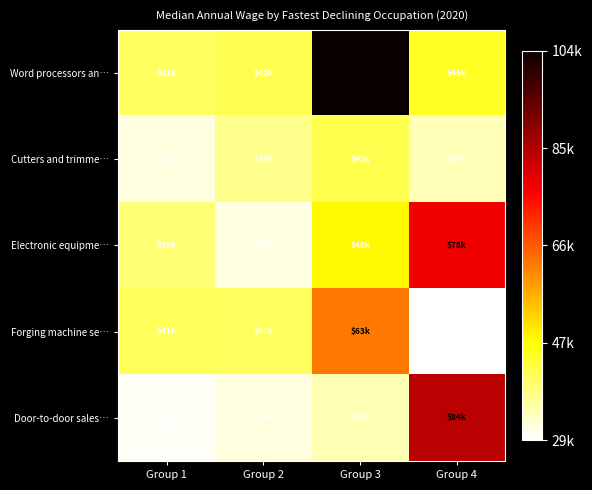

Which series has the largest total across all categories?

Word processors an…